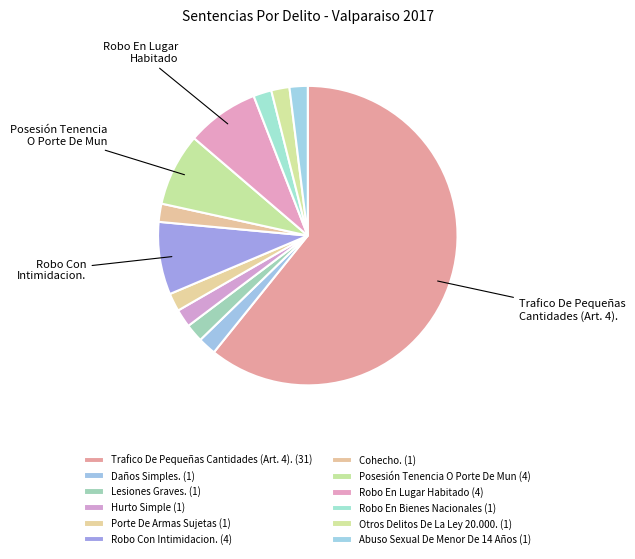

How many segments does this pie chart have?

12